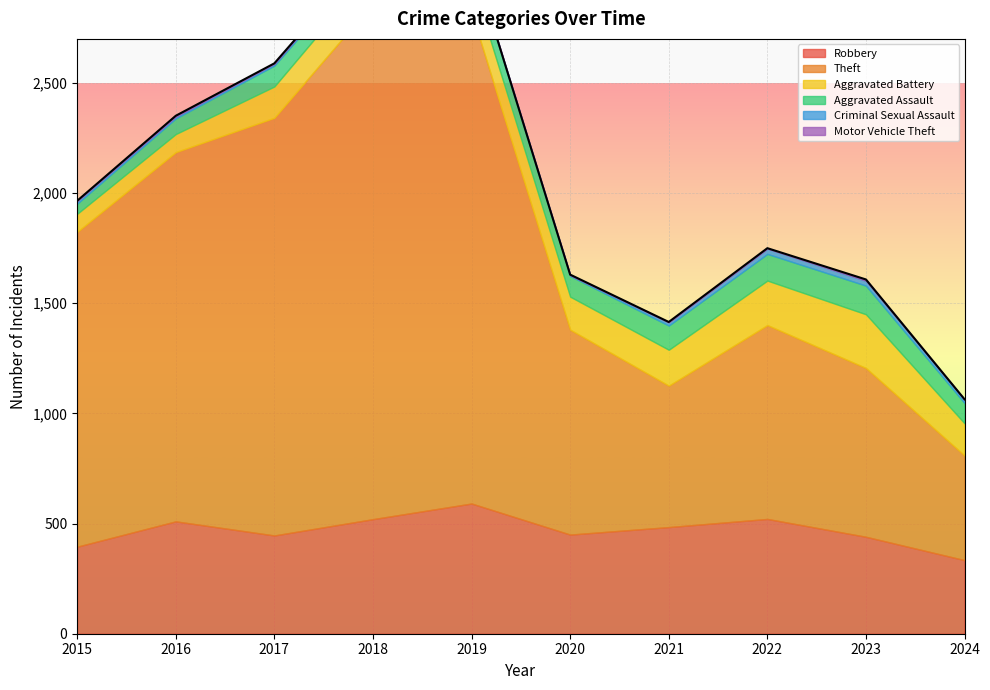

Reading right to left, list all the values displayed in this chart.

Robbery: 2024=334	2023=440	2022=521	2021=484	2020=450	2019=591	2018=520	2017=446	2016=510	2015=395
Theft: 2024=475	2023=766	2022=880	2021=642	2020=930	2019=2230	2018=2342	2017=1896	2016=1676	2015=1429
Aggravated Battery: 2024=146	2023=244	2022=202	2021=163	2020=150	2019=148	2018=152	2017=142	2016=82	2015=82
Aggravated Assault: 2024=92	2023=130	2022=121	2021=110	2020=94	2019=98	2018=77	2017=95	2016=71	2015=46
Criminal Sexual Assault: 2024=15	2023=22	2022=24	2021=14	2020=3	2019=8	2018=11	2017=8	2016=8	2015=12
Motor Vehicle Theft: 2024=2	2023=6	2022=2	2021=2	2020=3	2019=1	2018=1	2017=2	2016=4	2015=1